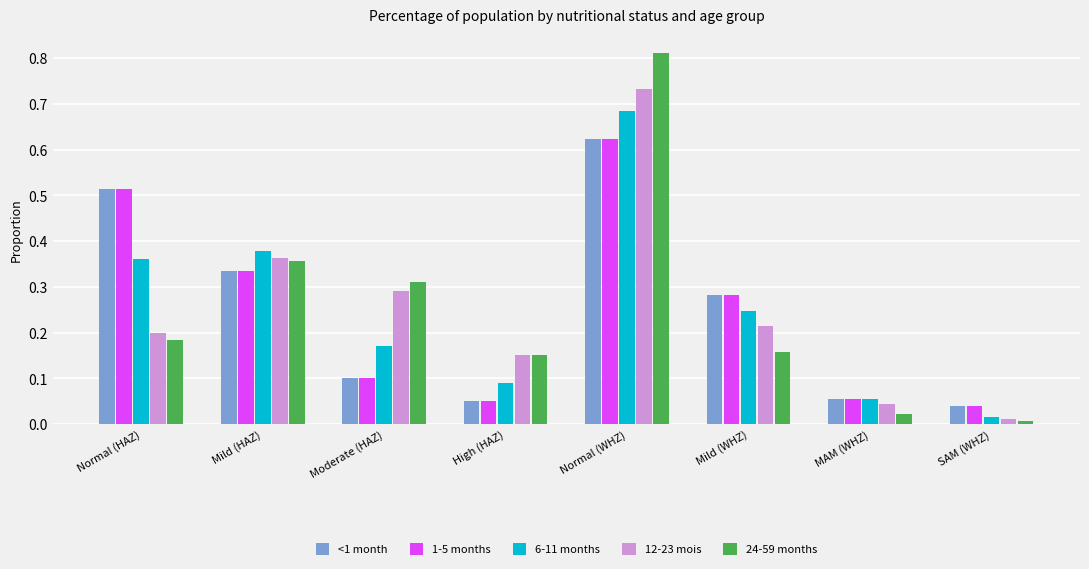

What position from the right is MAM (WHZ)?

2